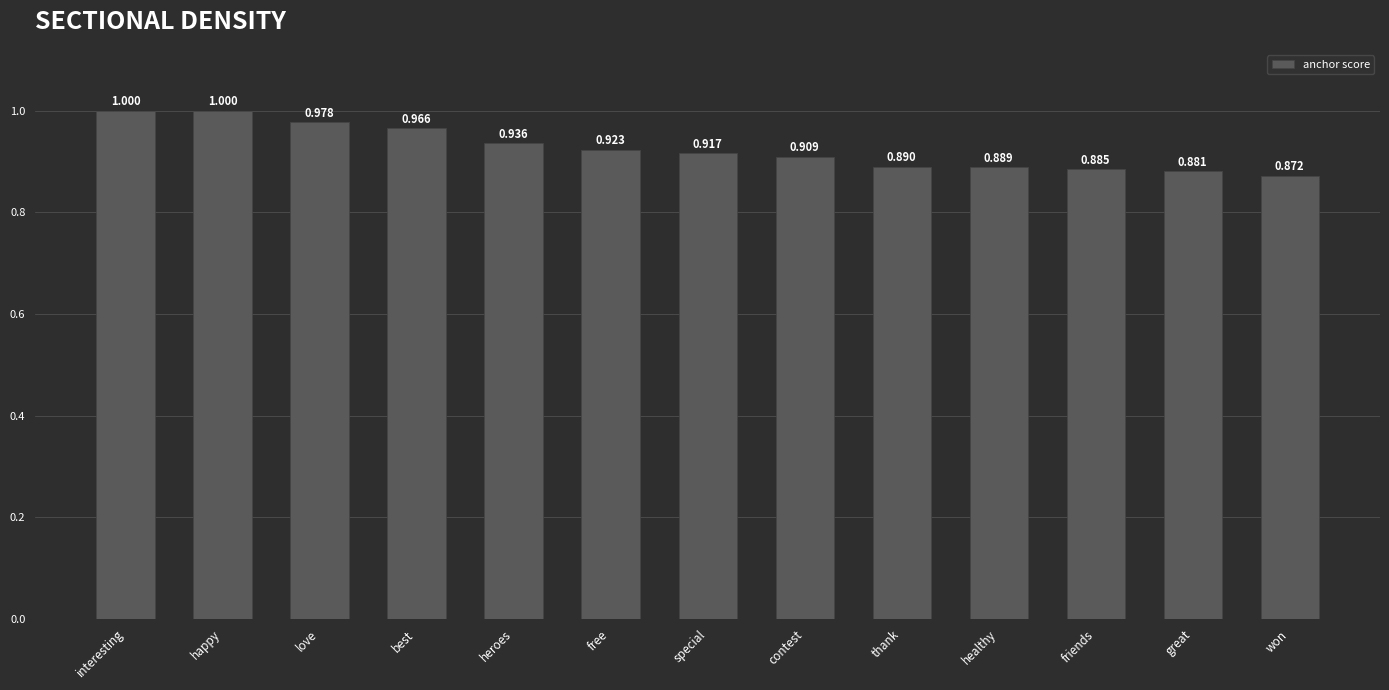

Which category has the lowest value across all series?

won